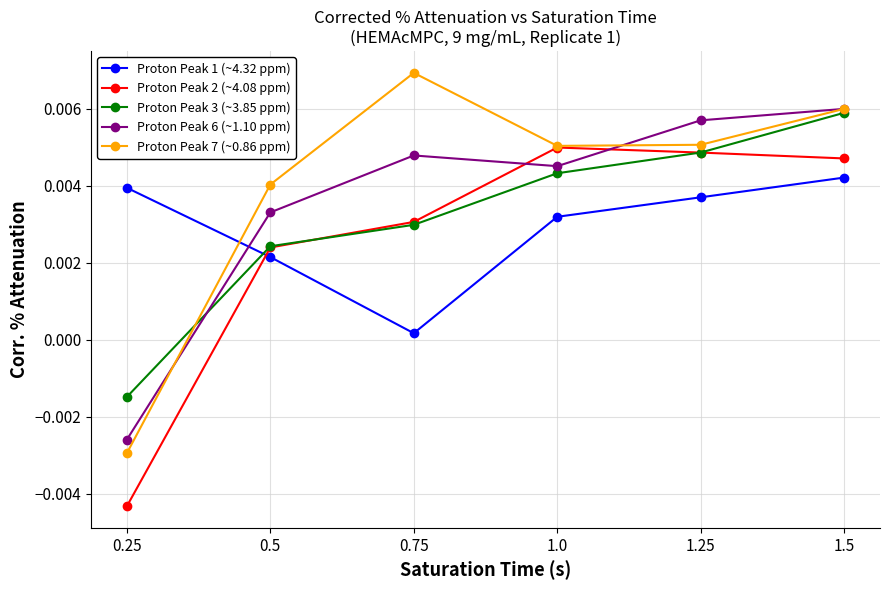

How many intersections are there between Proton Peak 6 (~1.10 ppm) and Proton Peak 1 (~4.32 ppm)?

1